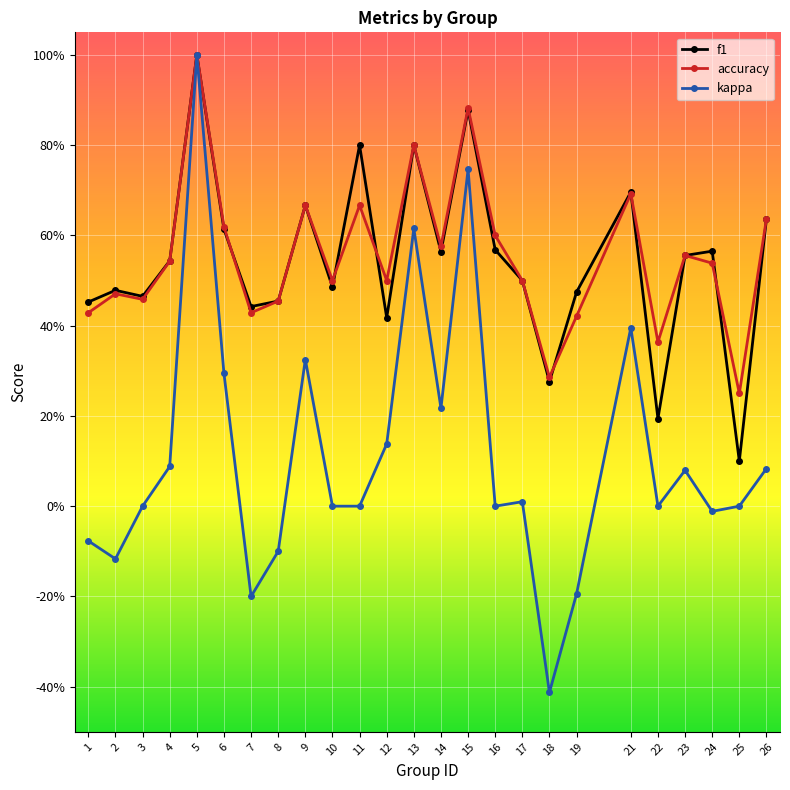

What is the value of the accuracy point at the 4th from the left?

0.5